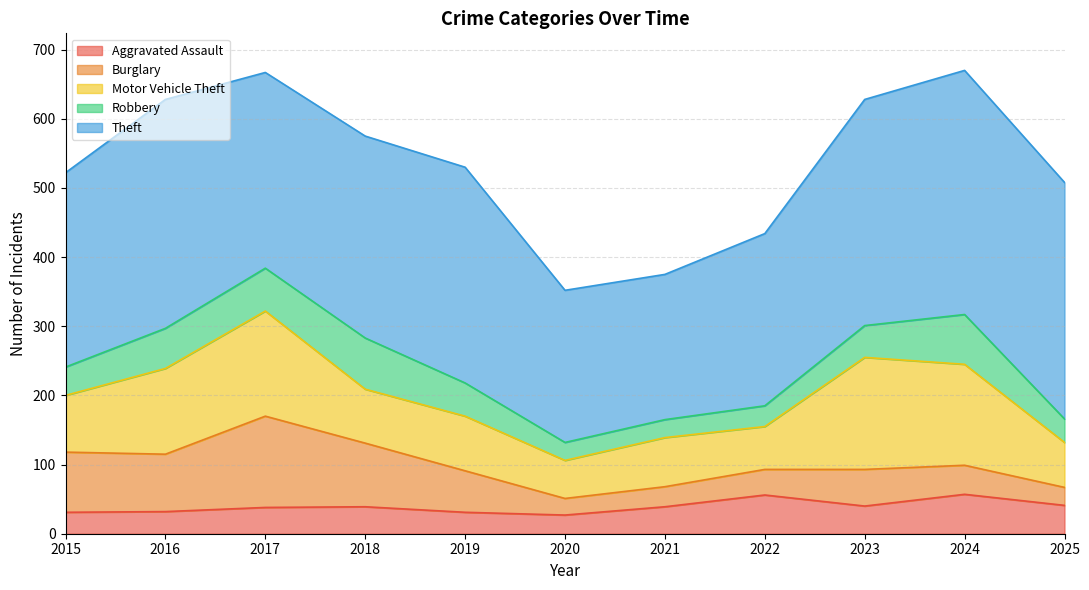

At which category does the chart reach its peak across all series?

2024